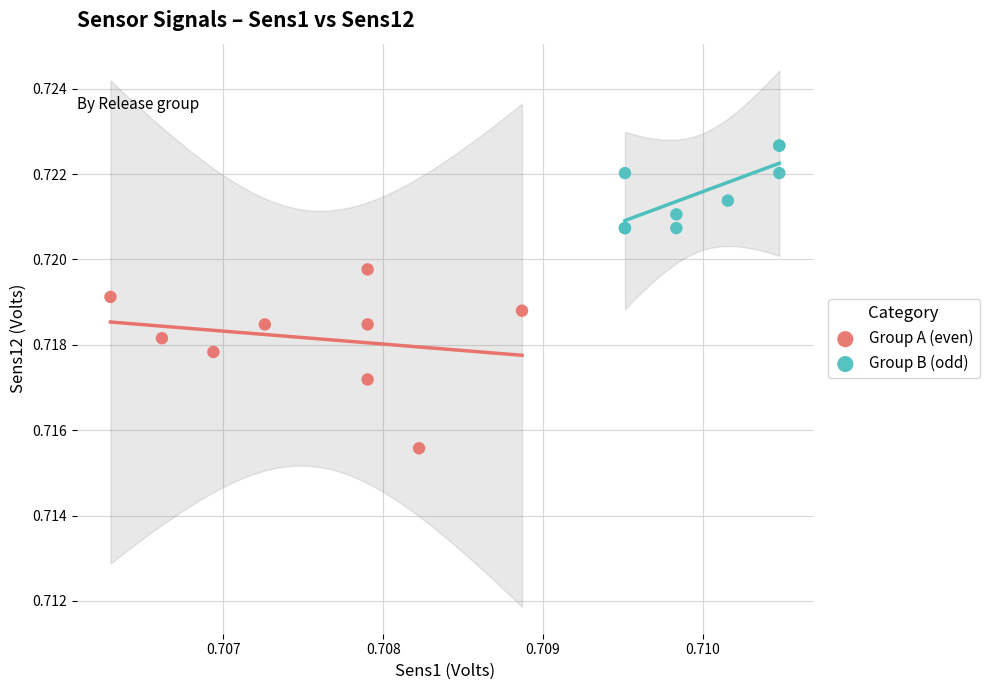

What are all the series names shown in the legend?

Group A (even), Group B (odd)